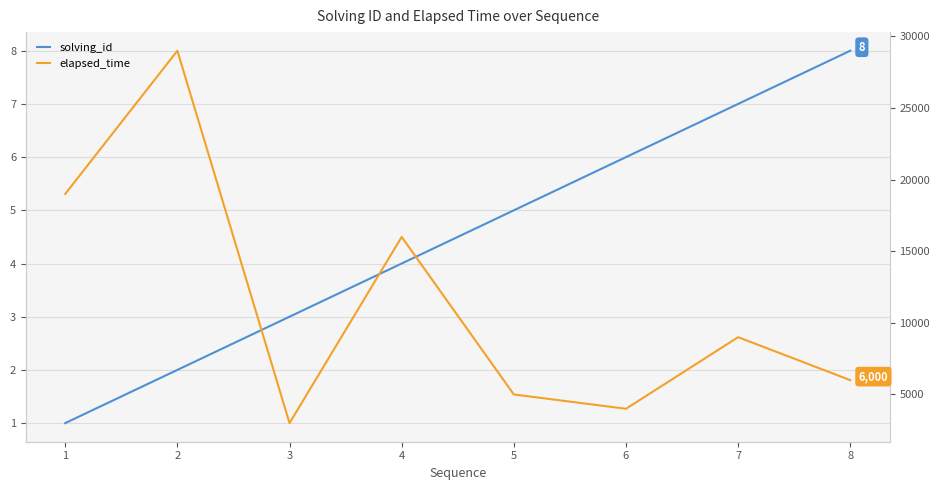

What is the difference between the highest and lowest values at 5?

4995